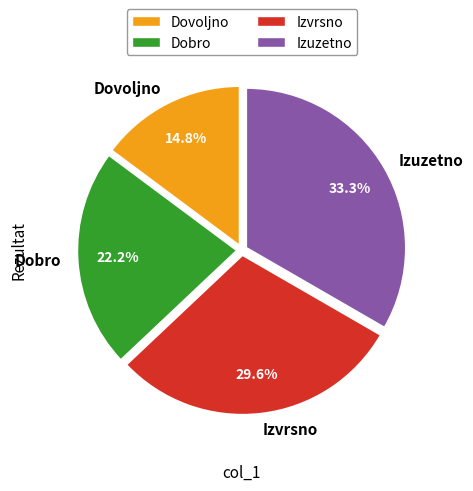

Count the number of slices in the pie.

4